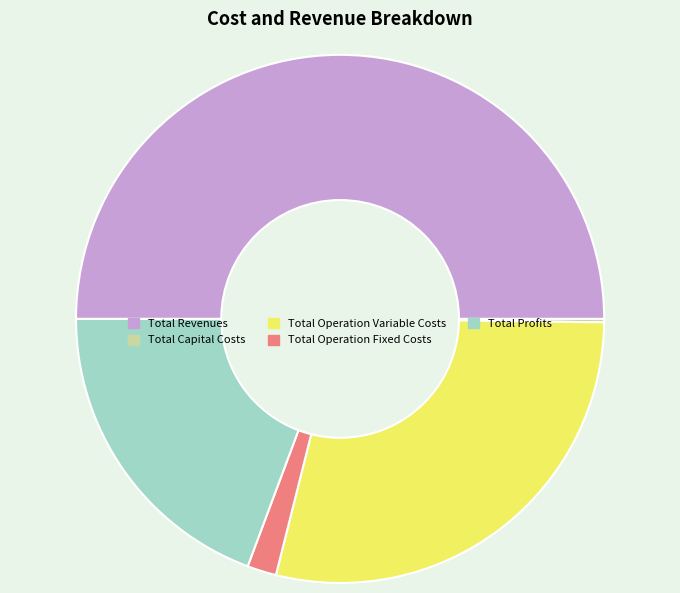

Which category has the biggest portion of the pie?

Total Revenues